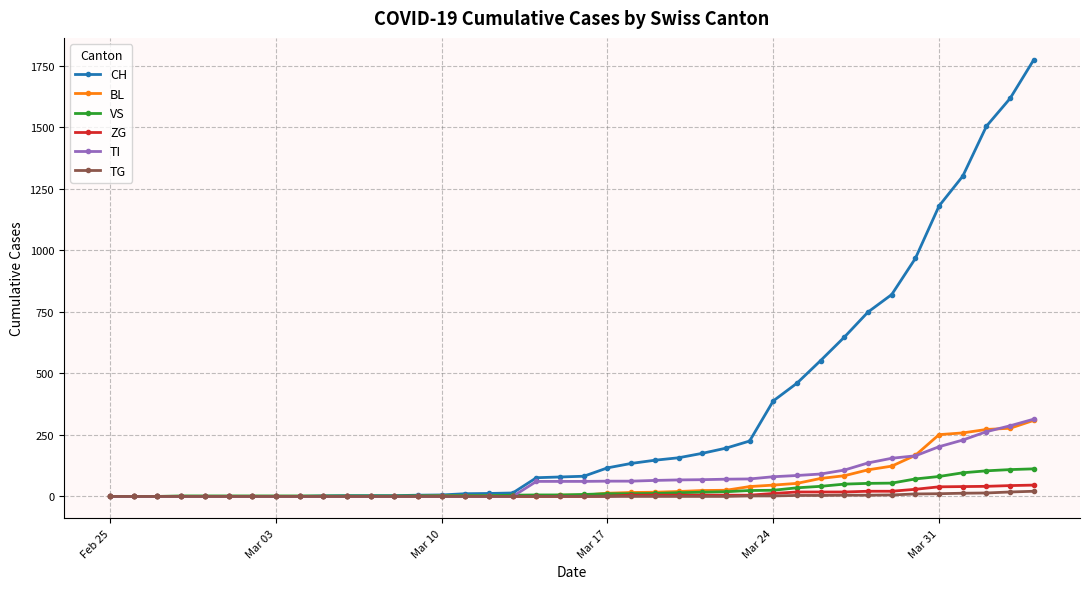

Which series has the widest spread of values?

CH